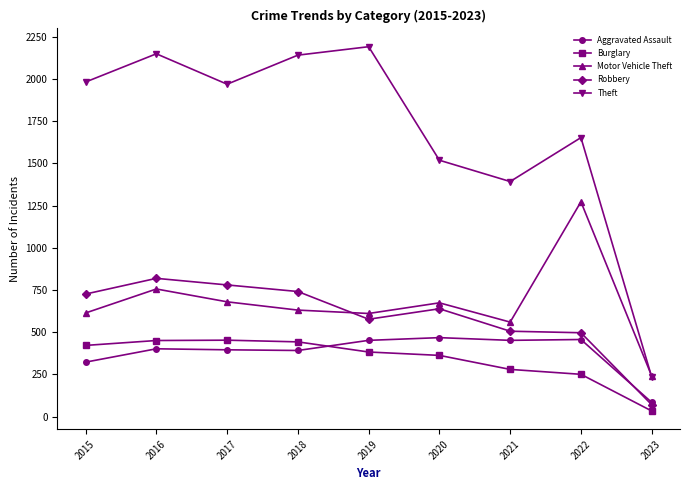

Rank the series at 2021 from lowest to highest value.

Burglary, Aggravated Assault, Robbery, Motor Vehicle Theft, Theft